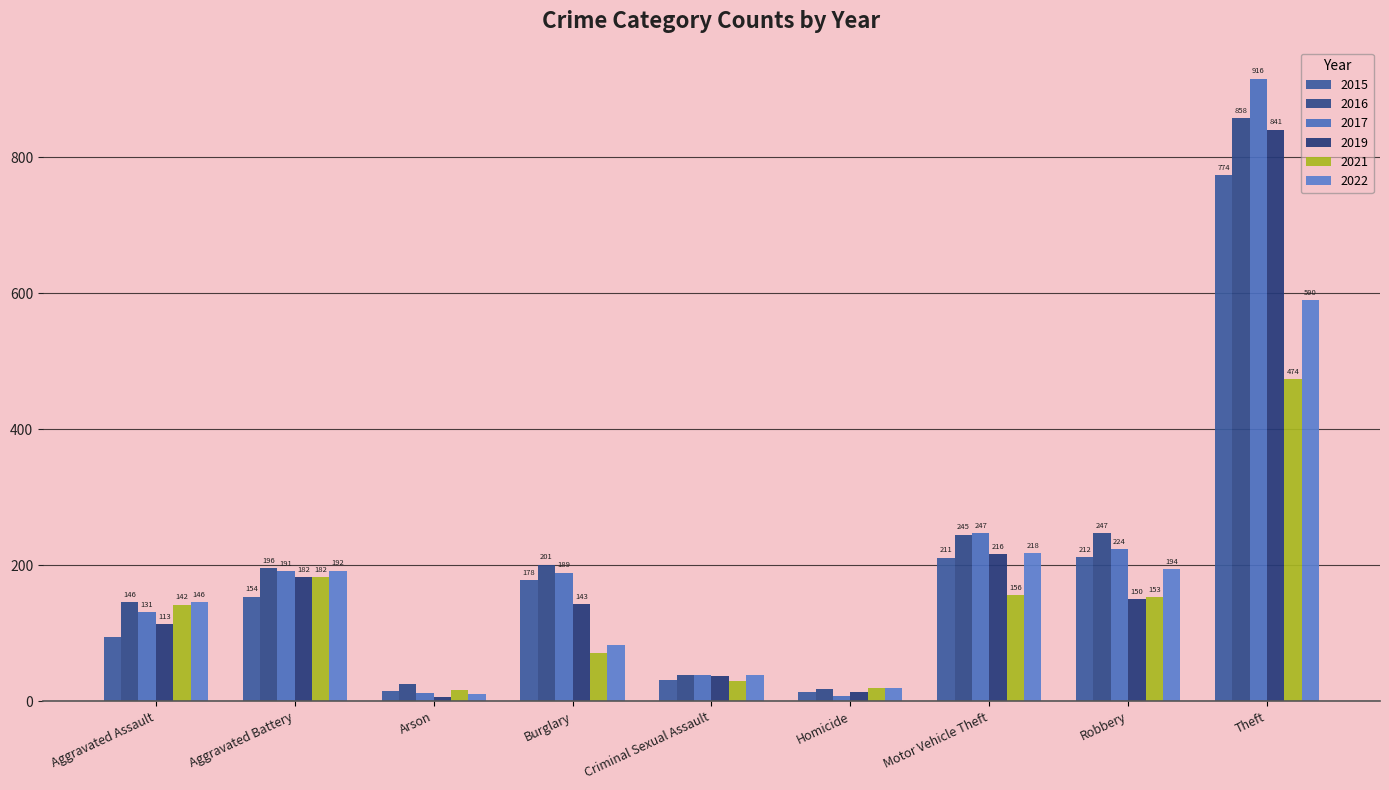

What is the minimum value for 2016?

18